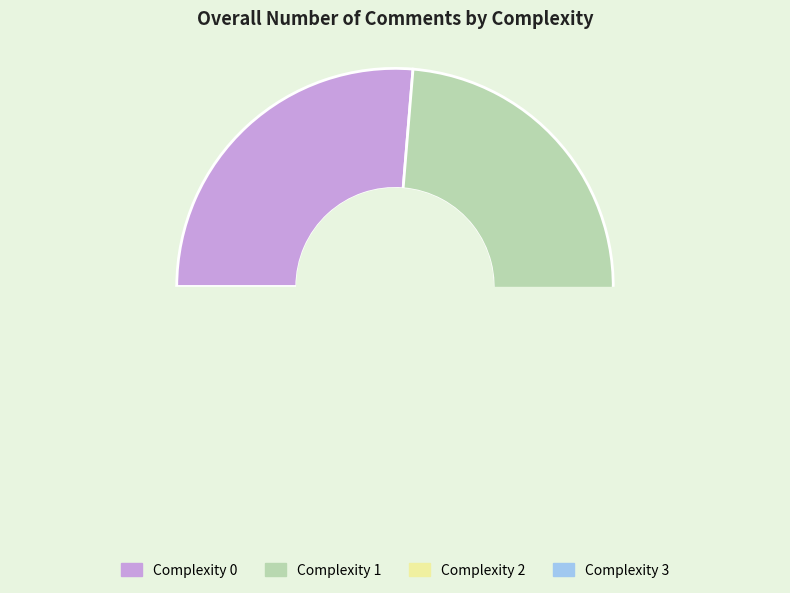

Which category has the biggest portion of the pie?

Complexity 0